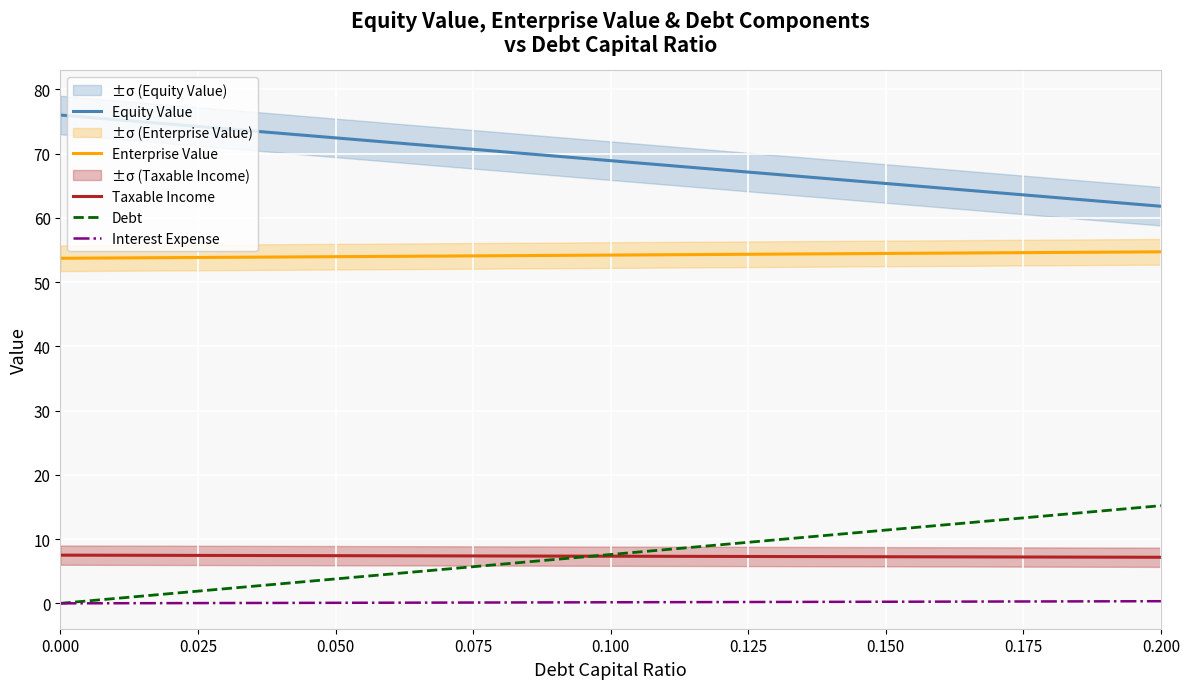

Reading right to left, extract all data points from this chart.

Equity Value: 61.8	62.5	63.2	63.9	64.7	65.4	66.1	66.8	67.5	68.2	68.9	69.6	70.3	71.0	71.8	72.5	73.2	73.9	74.6	75.3	76.0
Enterprise Value: 54.7	54.7	54.6	54.6	54.5	54.5	54.4	54.4	54.3	54.3	54.2	54.2	54.1	54.1	54.0	54.0	53.9	53.9	53.8	53.8	53.7
Taxable Income: 7.2	7.2	7.2	7.2	7.2	7.3	7.3	7.3	7.3	7.3	7.3	7.4	7.4	7.4	7.4	7.4	7.4	7.5	7.5	7.5	7.5
Debt: 15.2	14.4	13.7	12.9	12.2	11.4	10.6	9.9	9.1	8.4	7.6	6.8	6.1	5.3	4.6	3.8	3.0	2.3	1.5	0.8	0.0
Interest Expense: 0.3	0.3	0.3	0.3	0.3	0.2	0.2	0.2	0.2	0.2	0.2	0.1	0.1	0.1	0.1	0.1	0.1	0.0	0.0	0.0	0.0